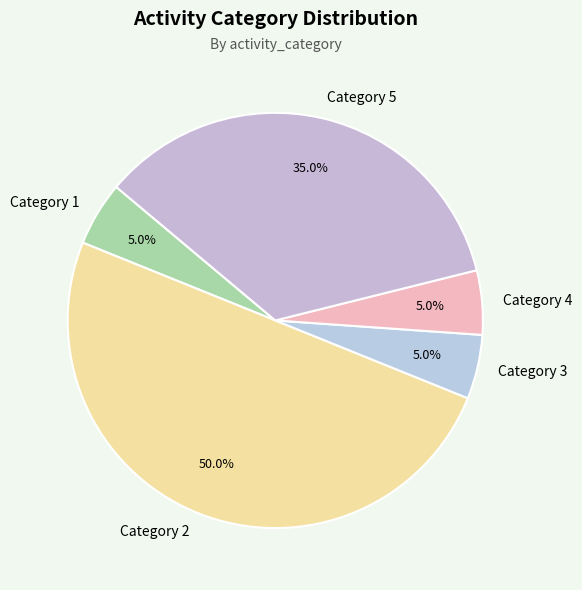

How many segments does this pie chart have?

5